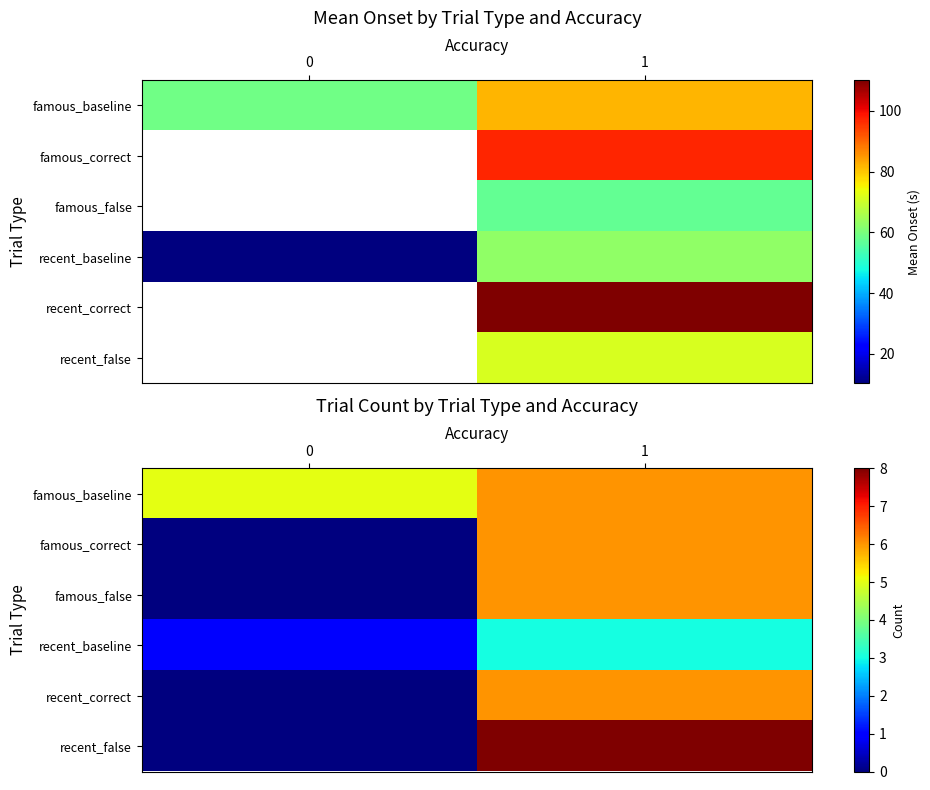

What is the sum of all recent_false values?

8